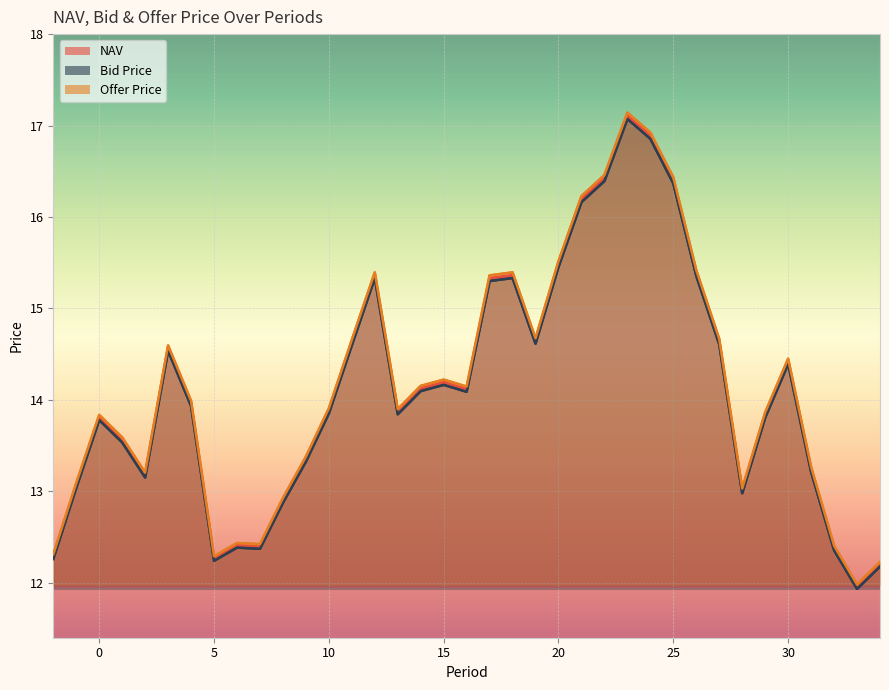

What is the sum of all Offer Price values?

523.9